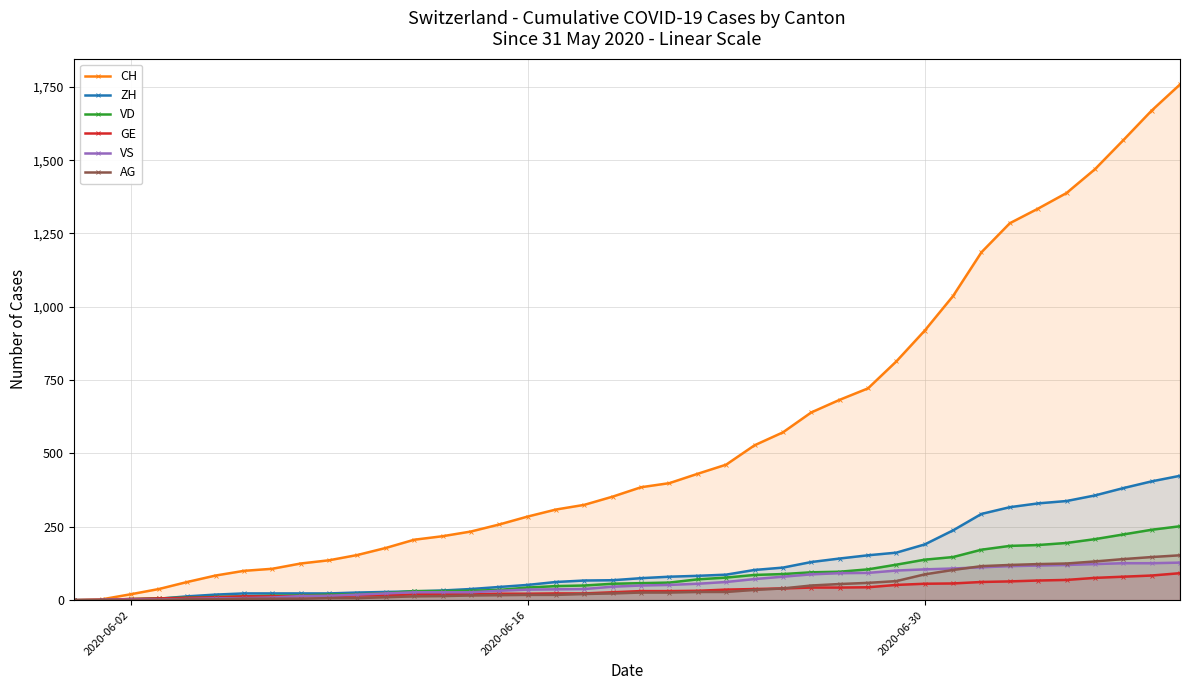

Which series has the largest range (max minus min)?

CH